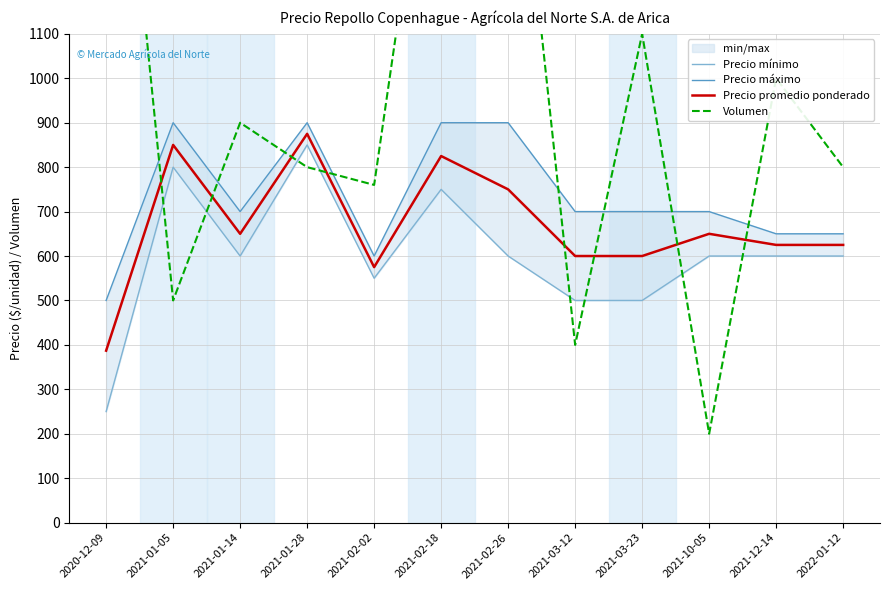

What is the difference between the maximum and minimum values in the Volumen series?

1800